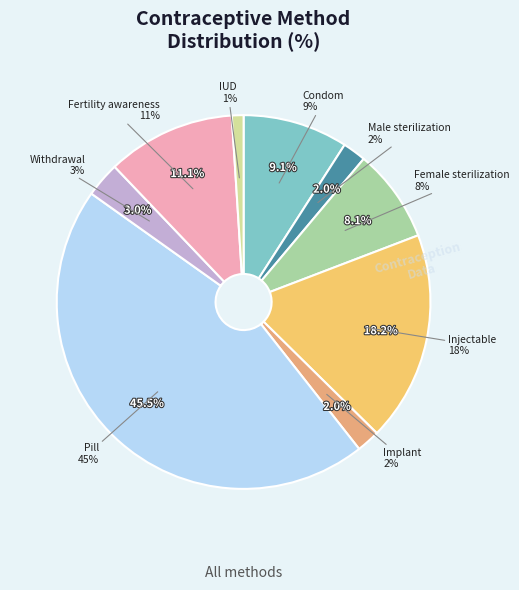

Combined, what portion of the pie is Injectable and Withdrawal?

21.2%